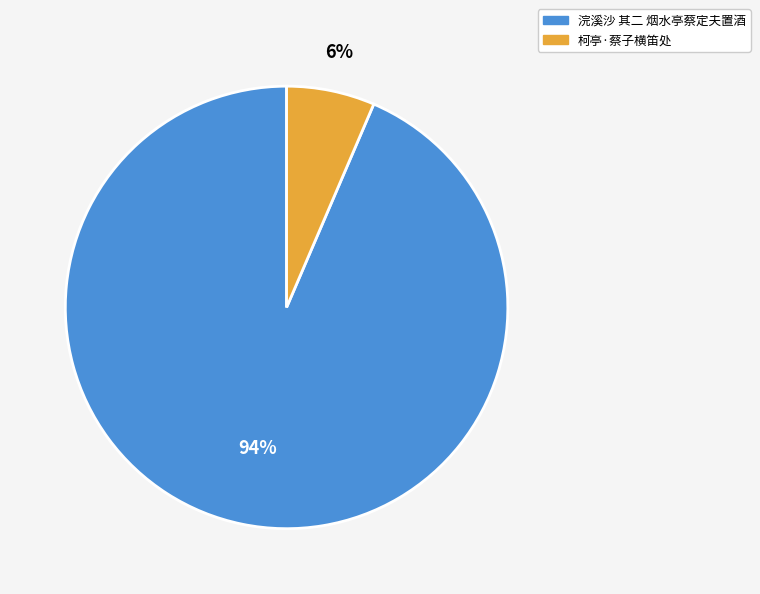

Which category has the biggest portion of the pie?

浣溪沙 其二 烟水亭蔡定夫置酒